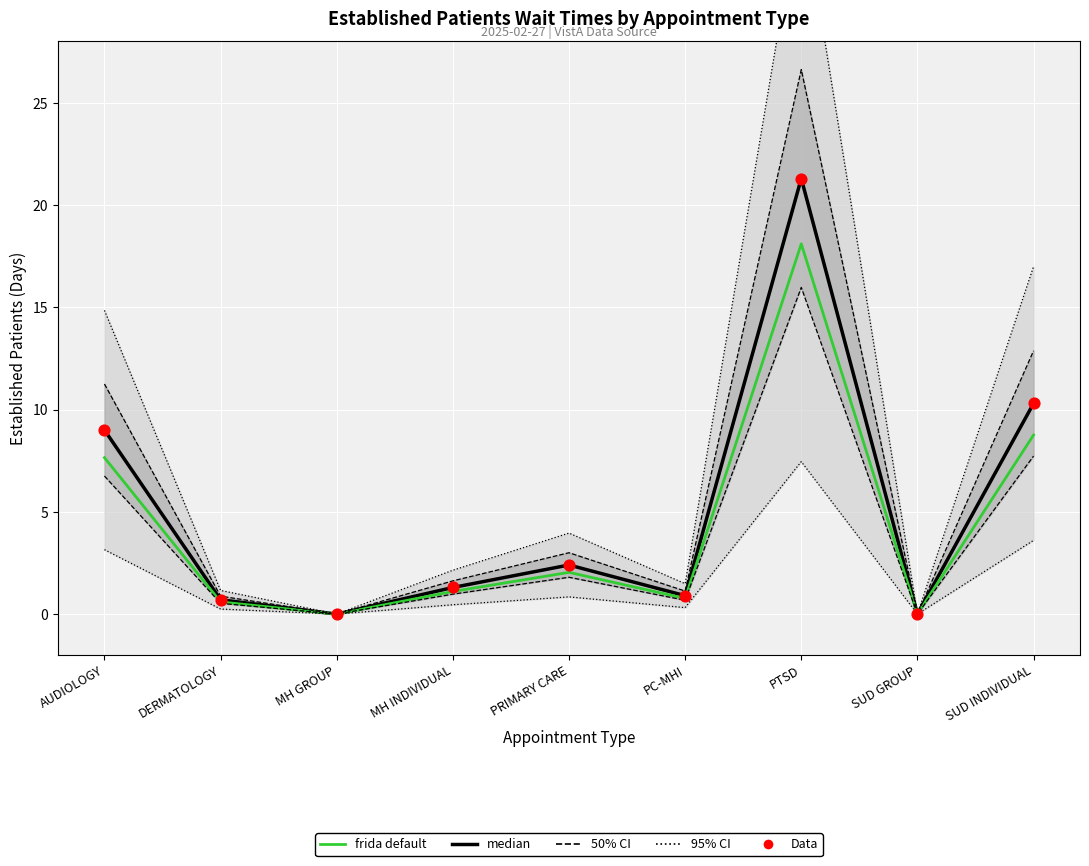

Which series has the largest total across all categories?

95% CI boundary